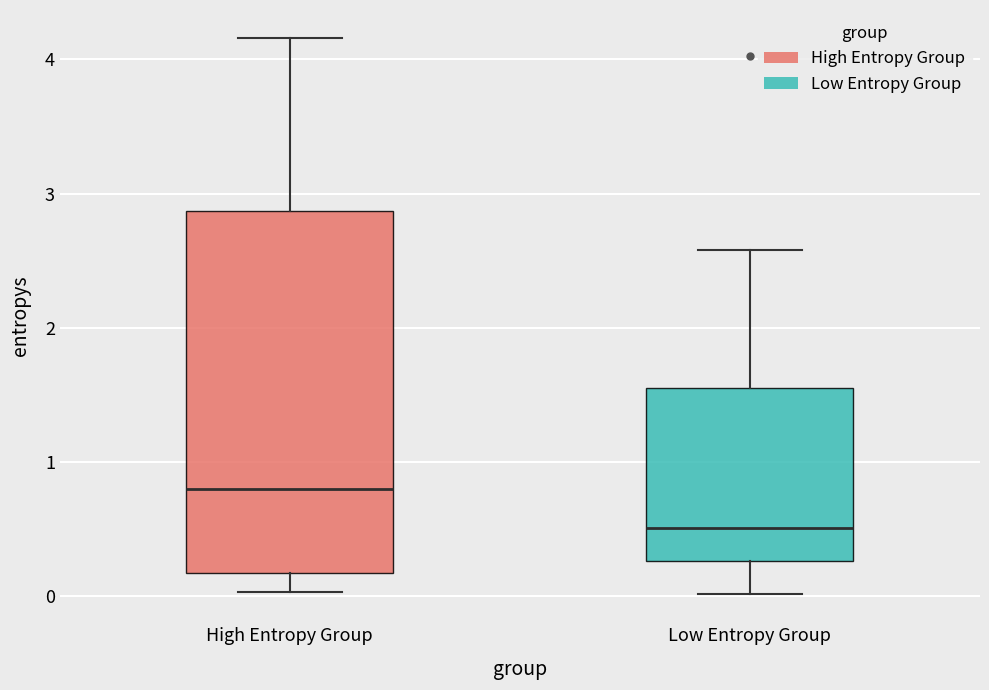

Which box is the tallest, from its lower edge to its upper edge?

High Entropy Group